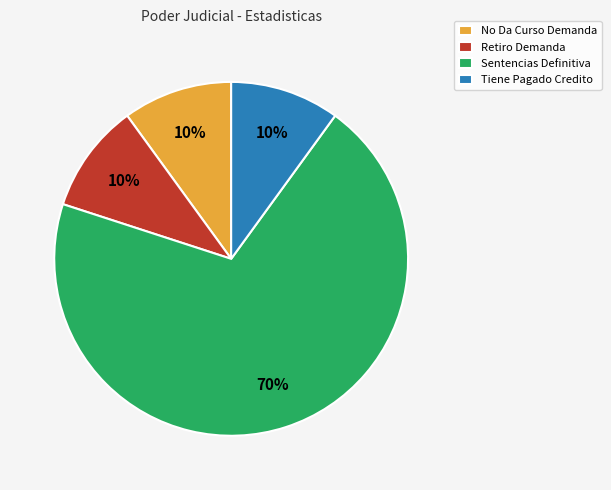

What is the ratio of the value at Retiro Demanda to the value at Sentencias Definitiva?

0.1